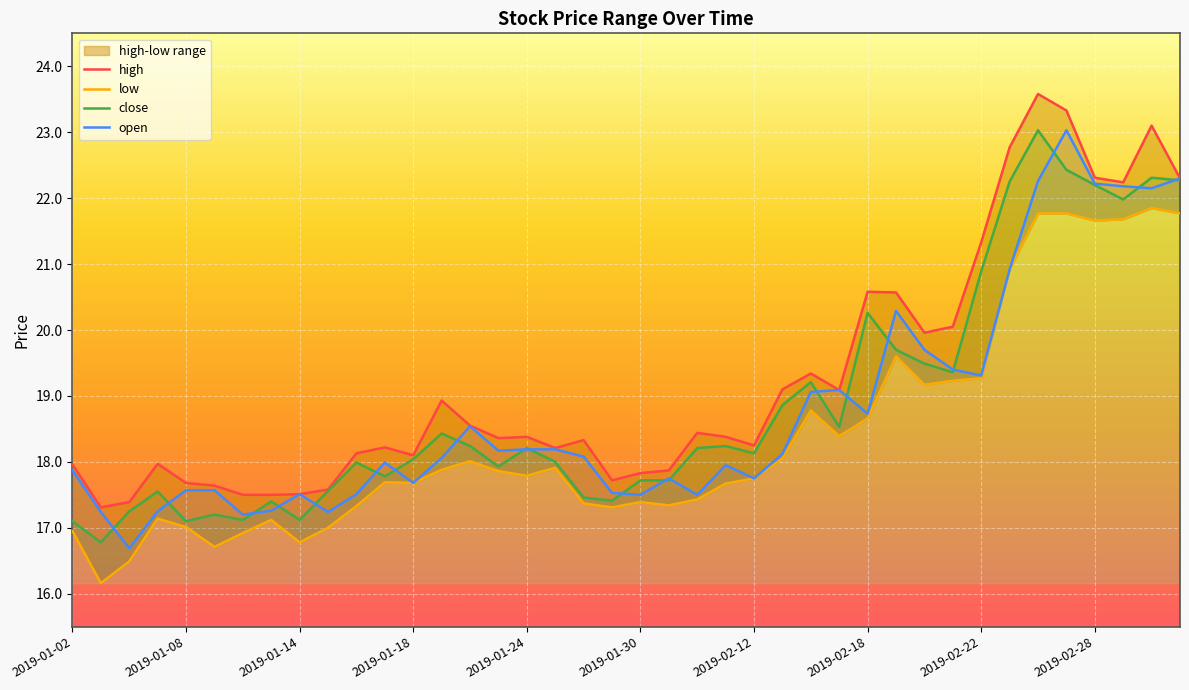

Which series has the widest spread of values?

open